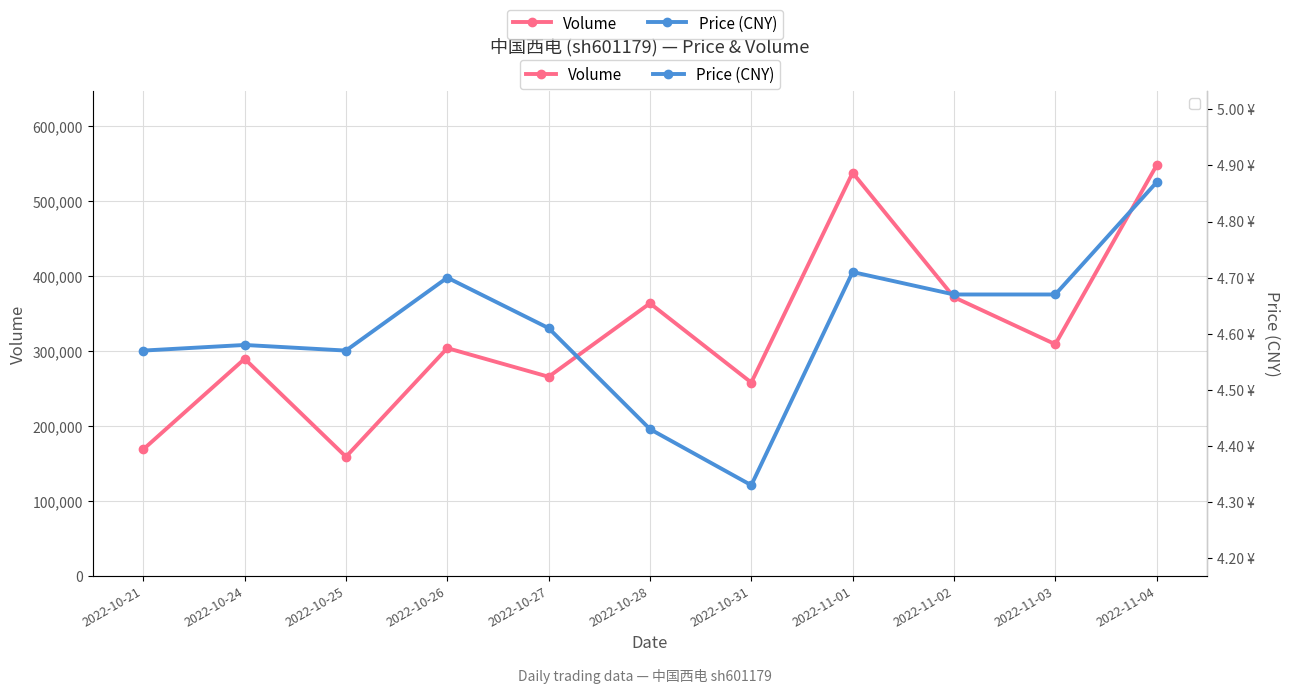

List the labels in order of Volume value, largest first.

2022-11-04, 2022-11-01, 2022-11-02, 2022-10-28, 2022-11-03, 2022-10-26, 2022-10-24, 2022-10-27, 2022-10-31, 2022-10-21, 2022-10-25